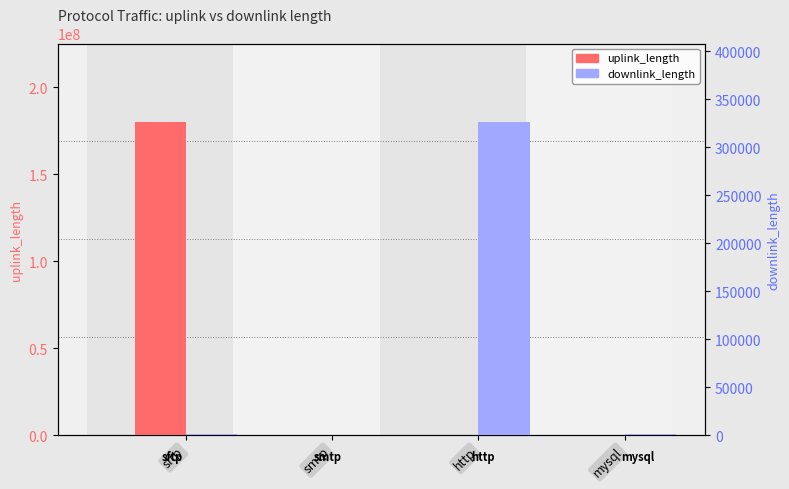

What is the greatest value displayed?

180005700